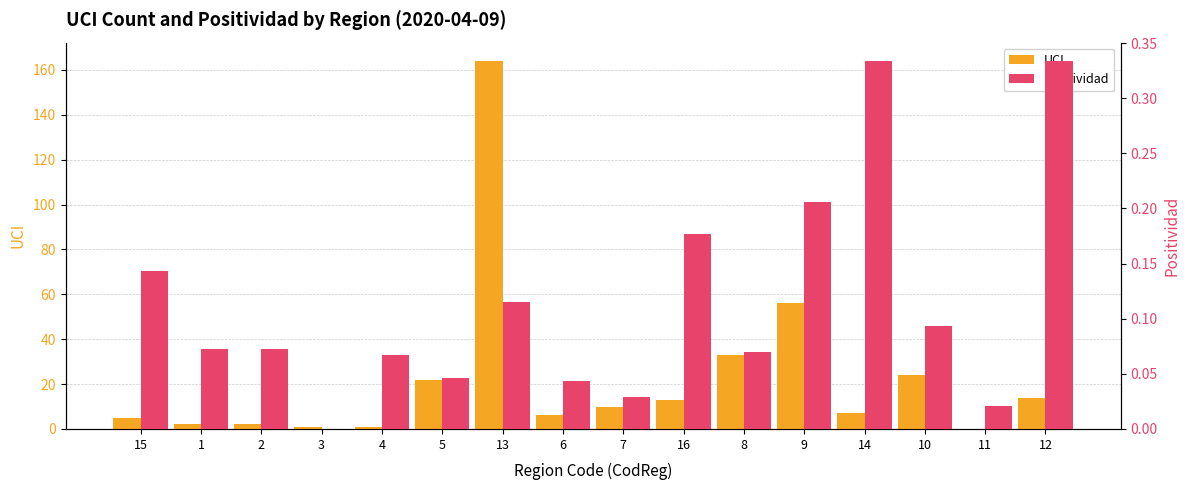

How many groups of bars are there?

16